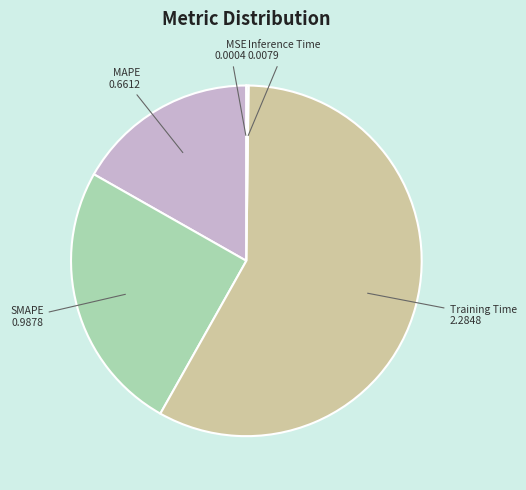

Is it true that MAPE is 24% of the pie?

False